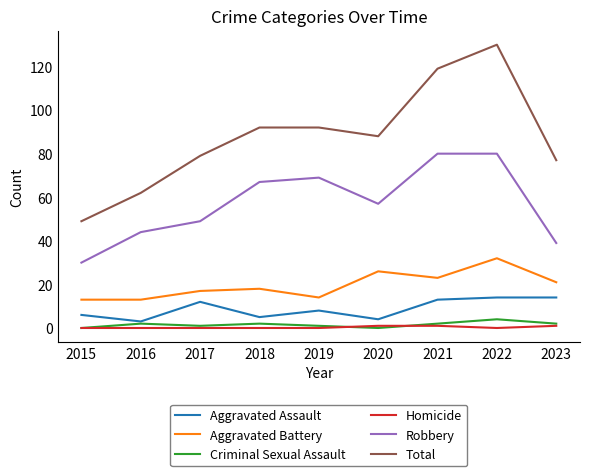

What are all the series names shown in the legend?

Aggravated Assault, Aggravated Battery, Criminal Sexual Assault, Homicide, Robbery, Total